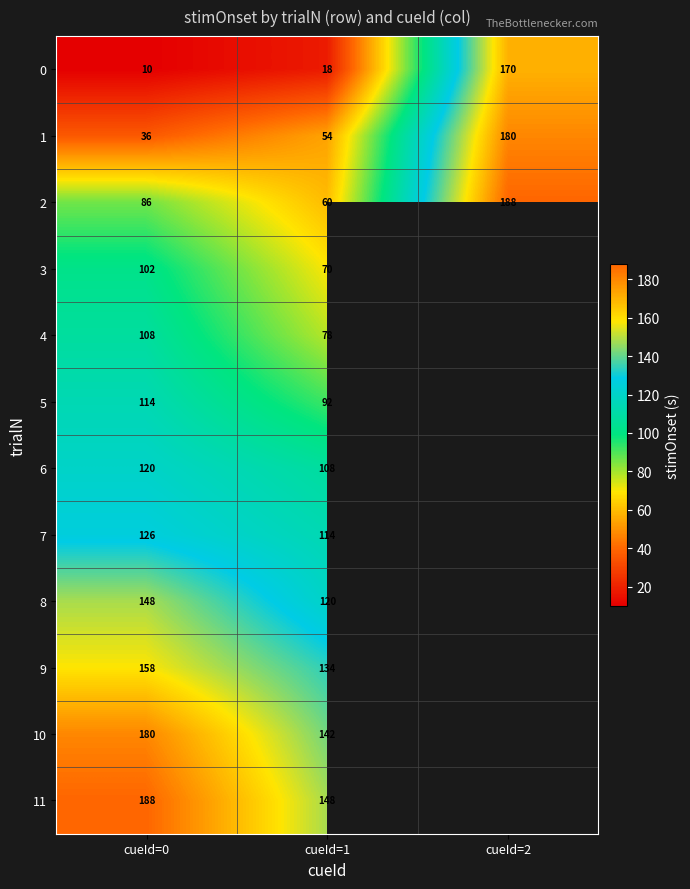

The 1 series shows 36 at cueId=0. True or false?

True